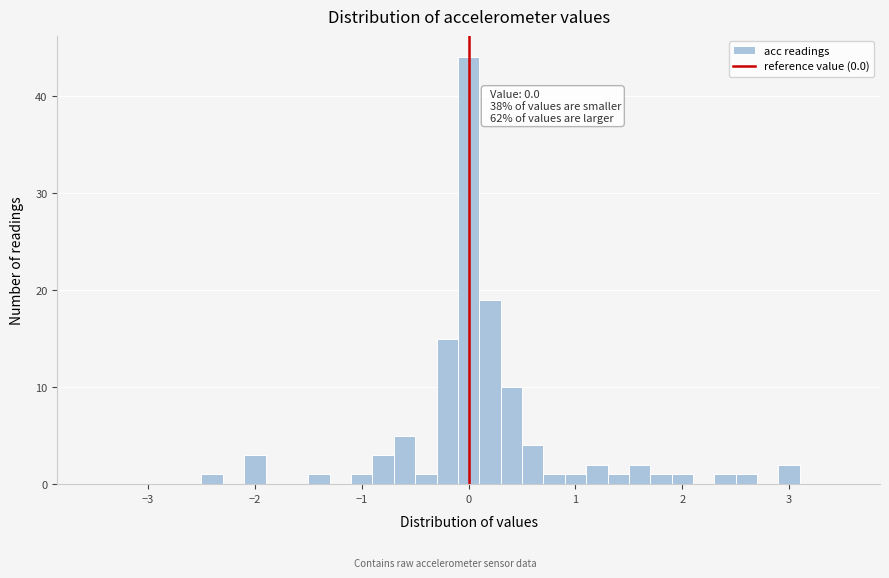

Read against the x-axis, roughly where is the centre of the tallest bar?

0.0